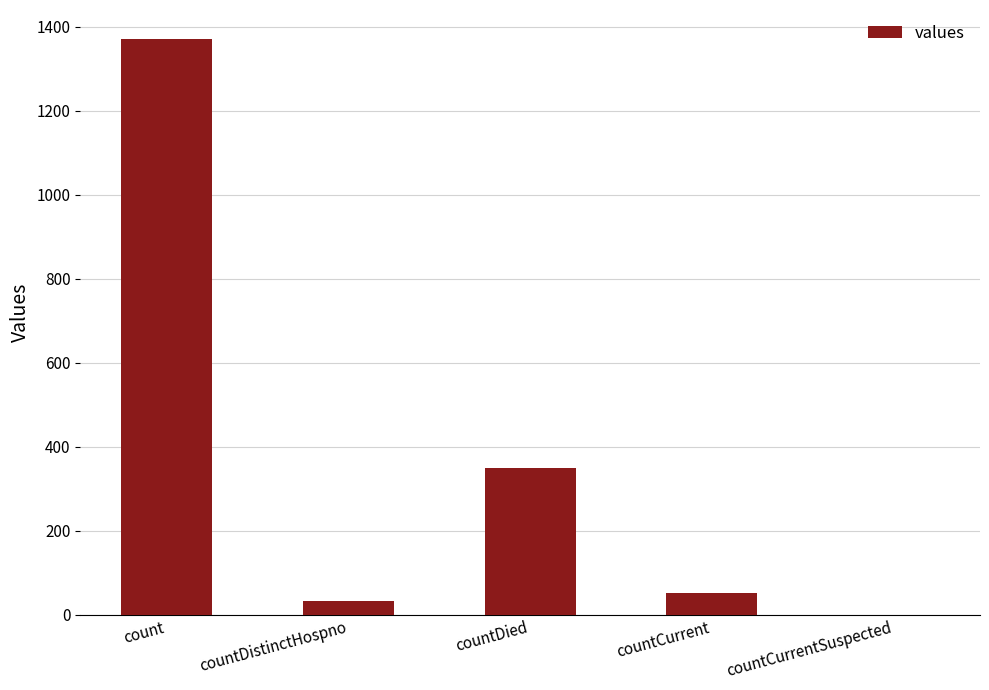

Reading left to right, list all the values displayed in this chart.

count=1371	countDistinctHospno=33	countDied=349	countCurrent=52	countCurrentSuspected=0